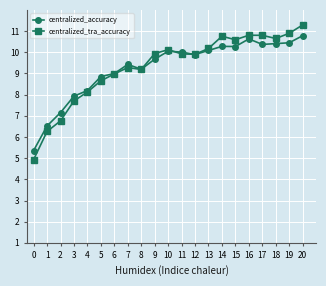

What is the total value across all series at 1?

12.8